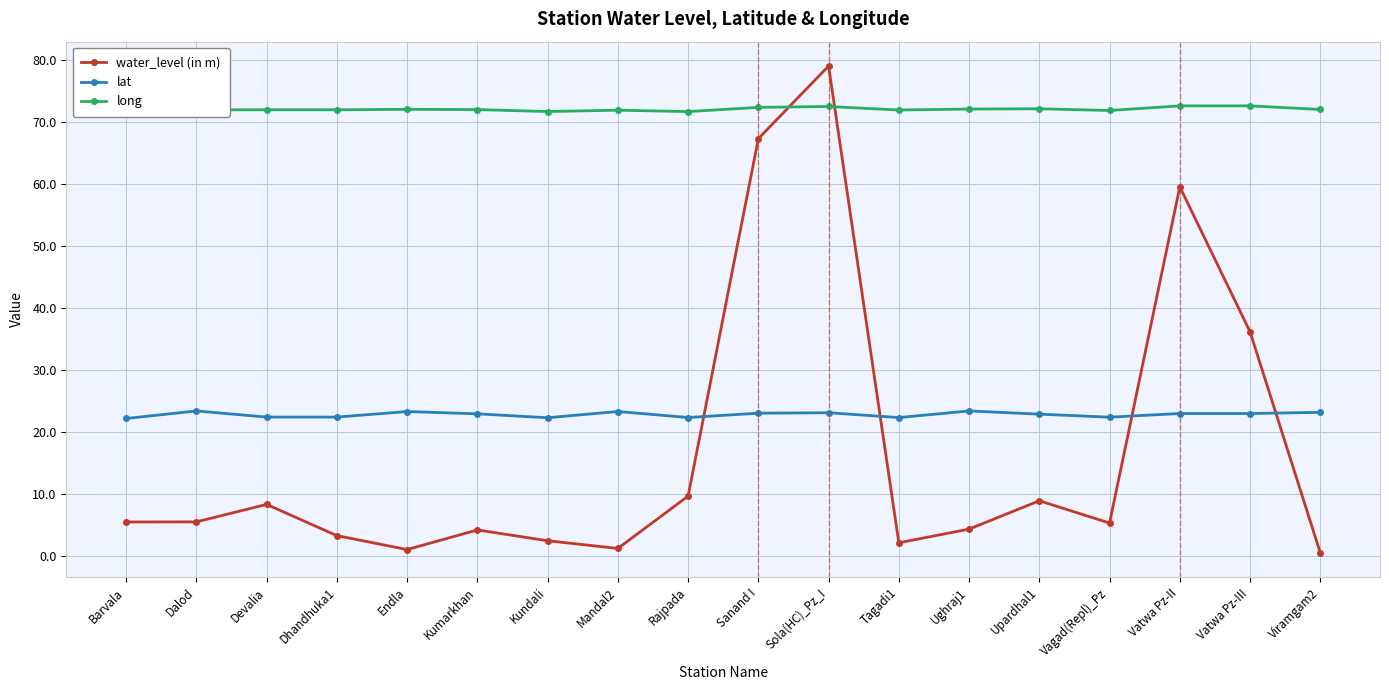

How many distinct data groups are displayed?

3